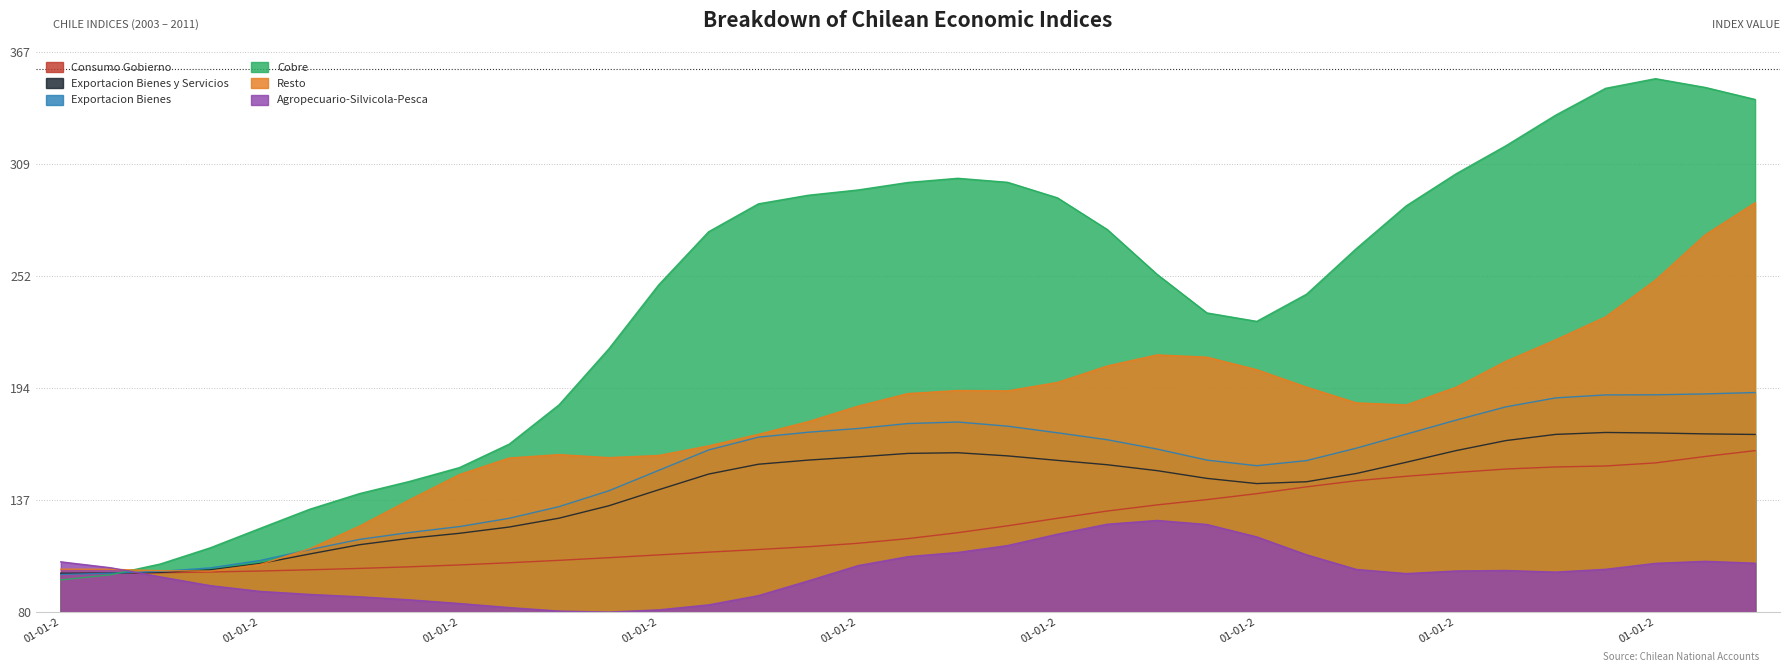

Does the chart display data point markers on the line(s)?

No